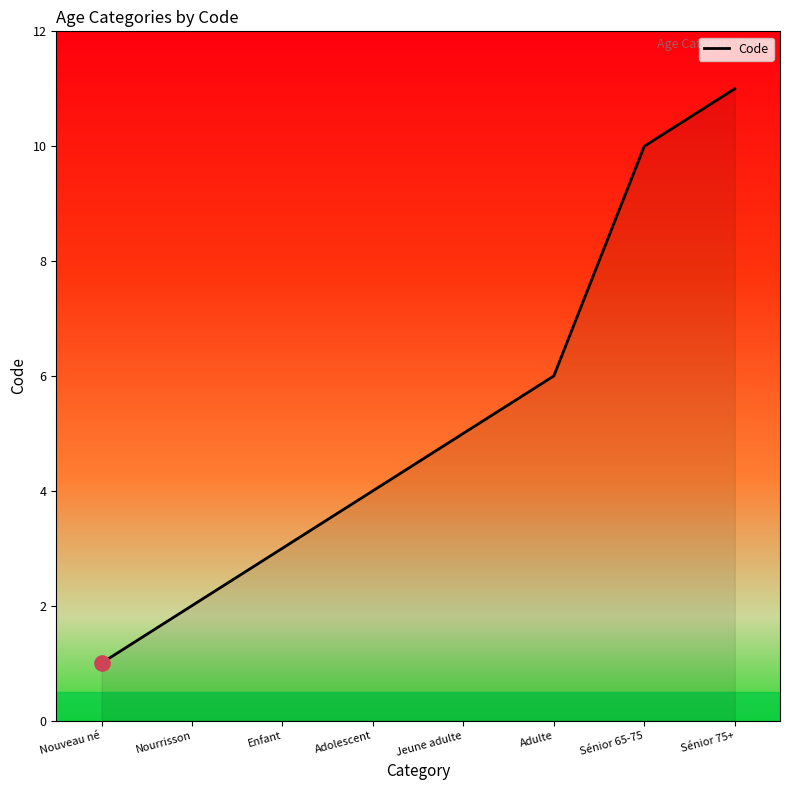

Between Nouveau né and Sénior 75+, which is larger?

Sénior 75+